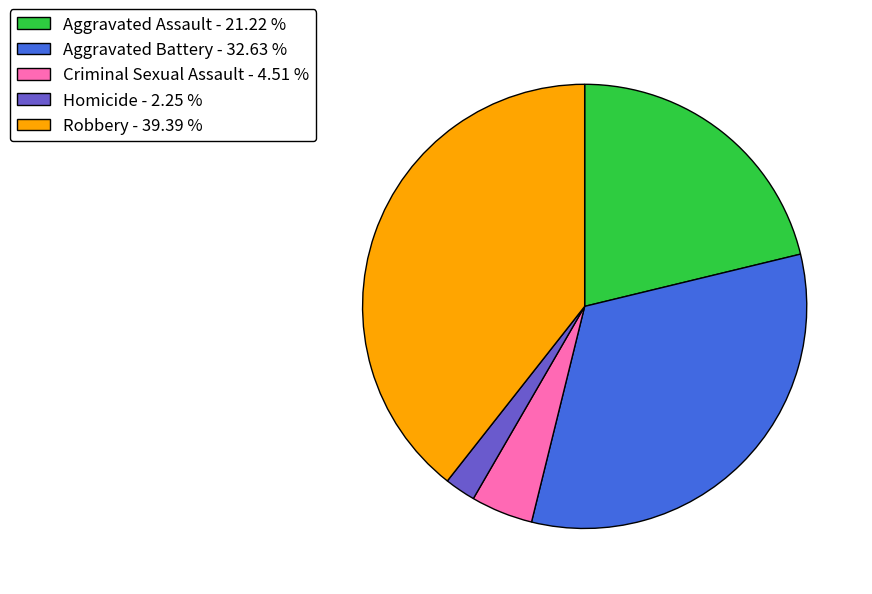

How many segments does this pie chart have?

5